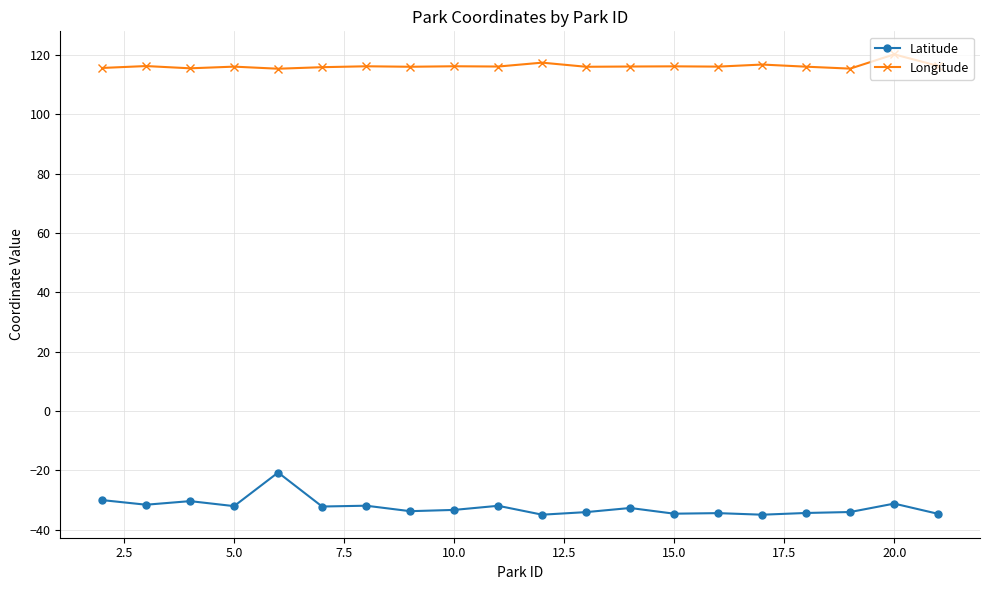

What is the difference between the second highest and minimum values in the Latitude series?

4.9